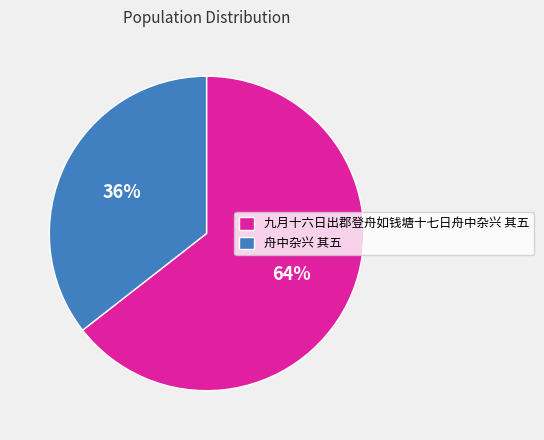

What percentage is the 舟中杂兴 其五 slice, to the nearest percent?

36%